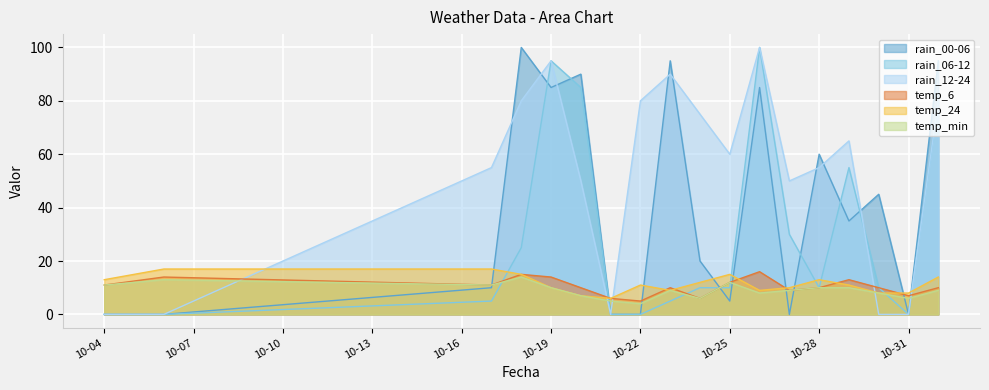

What is the difference between the second highest and minimum values in the temp_6 series?

10